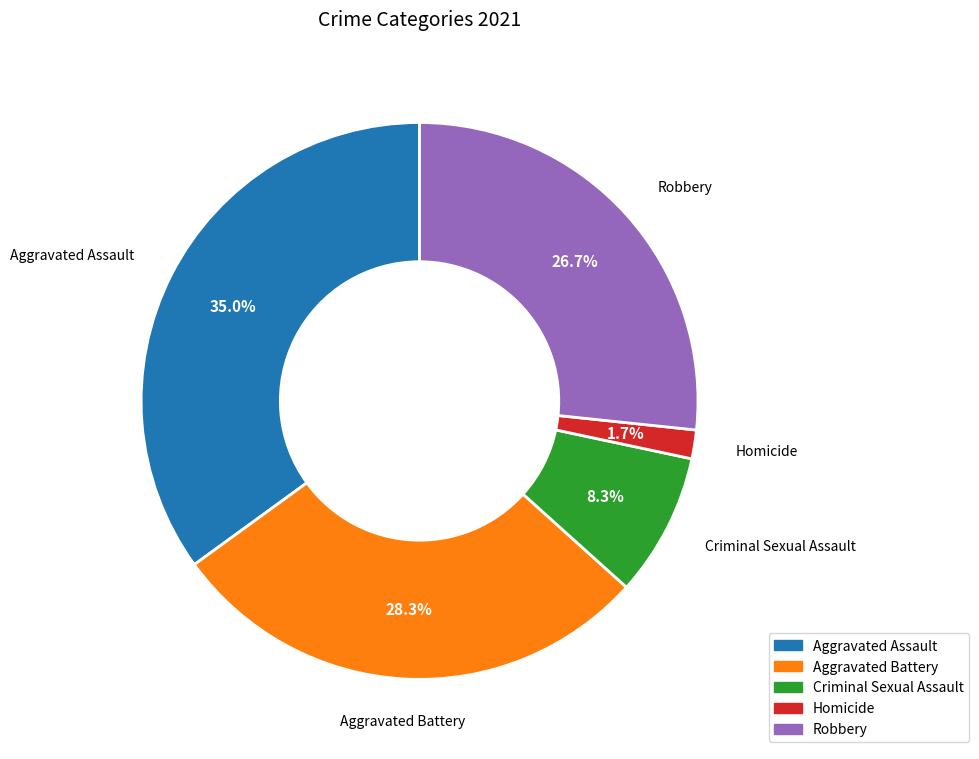

Which category has the smallest portion of the pie?

Homicide